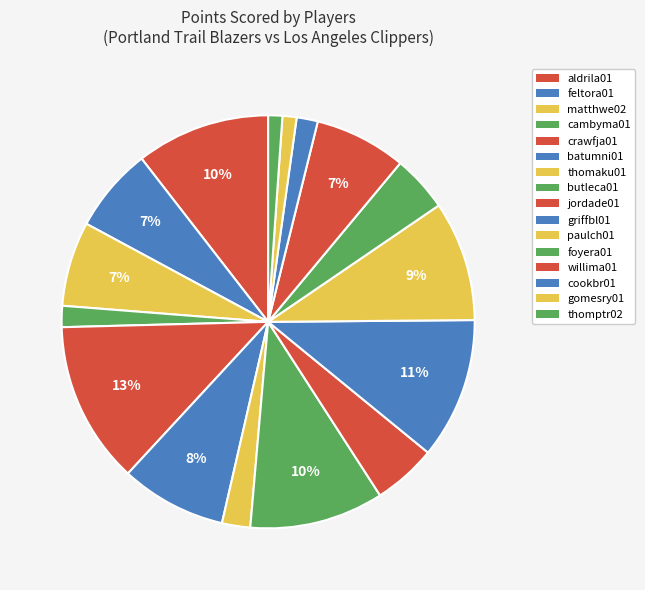

How many segments does this pie chart have?

16